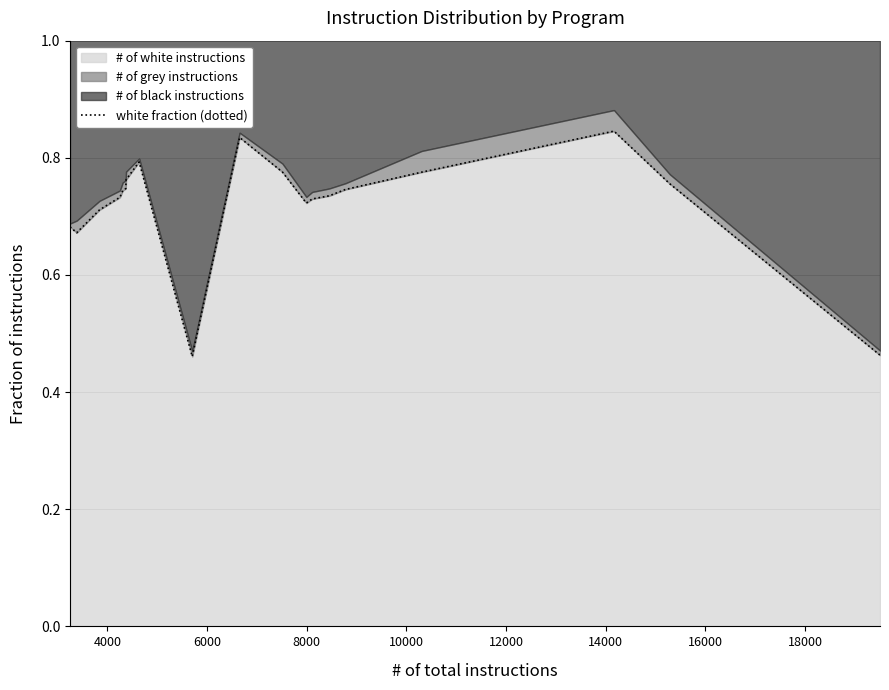

Does the chart have visible grid lines?

Yes